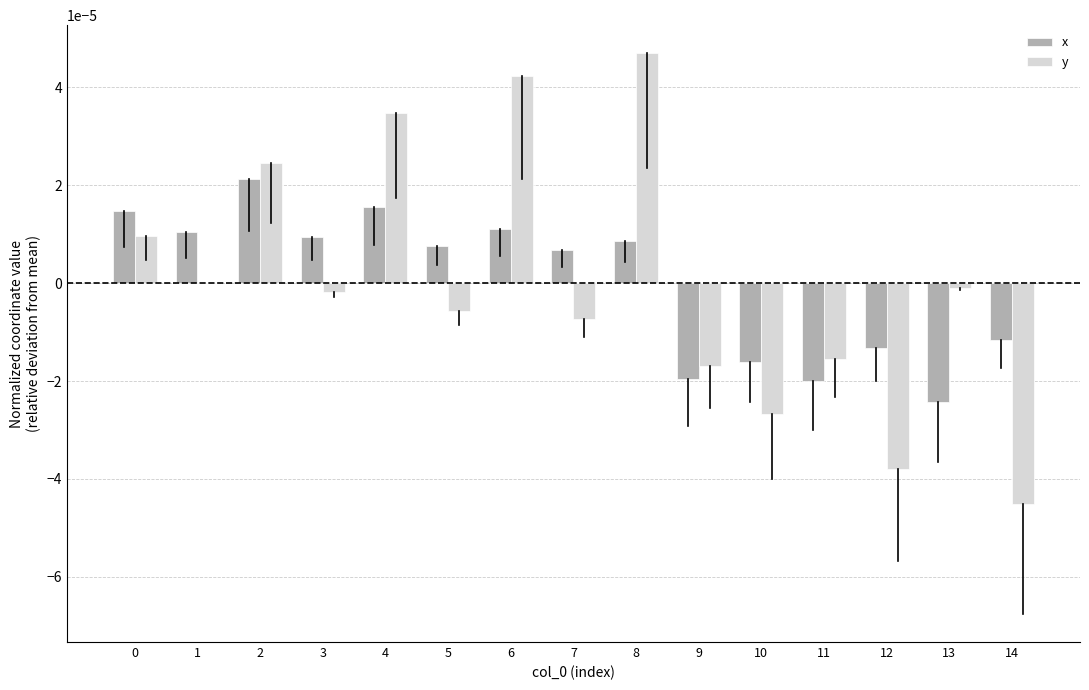

Which category has the highest value across all series?

8